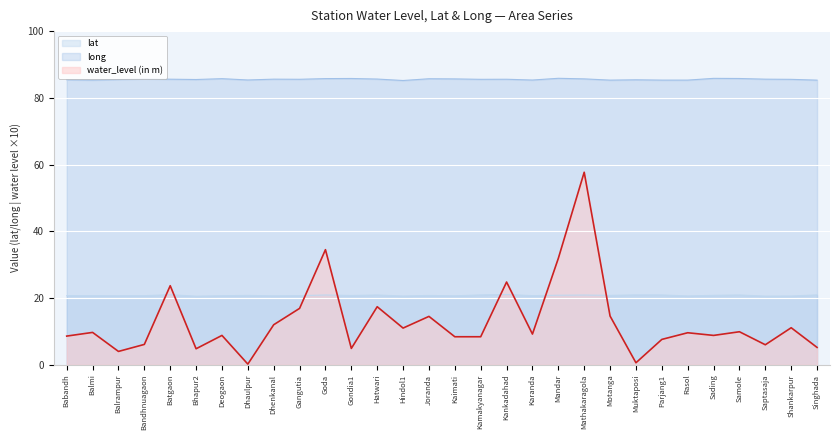

Which series has the largest total across all categories?

long